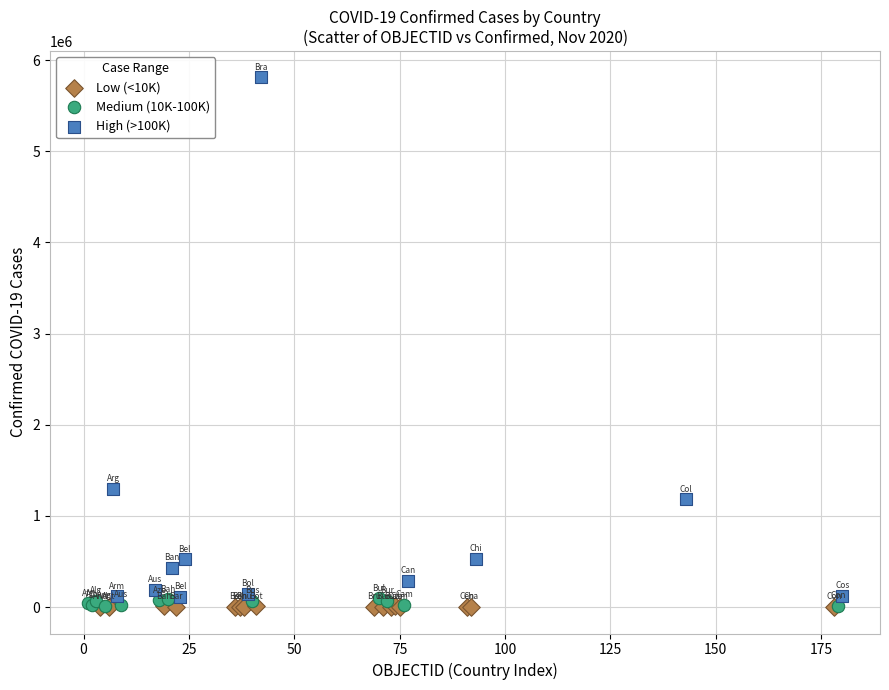

Which series contains the highest Y value?

High (>100K)